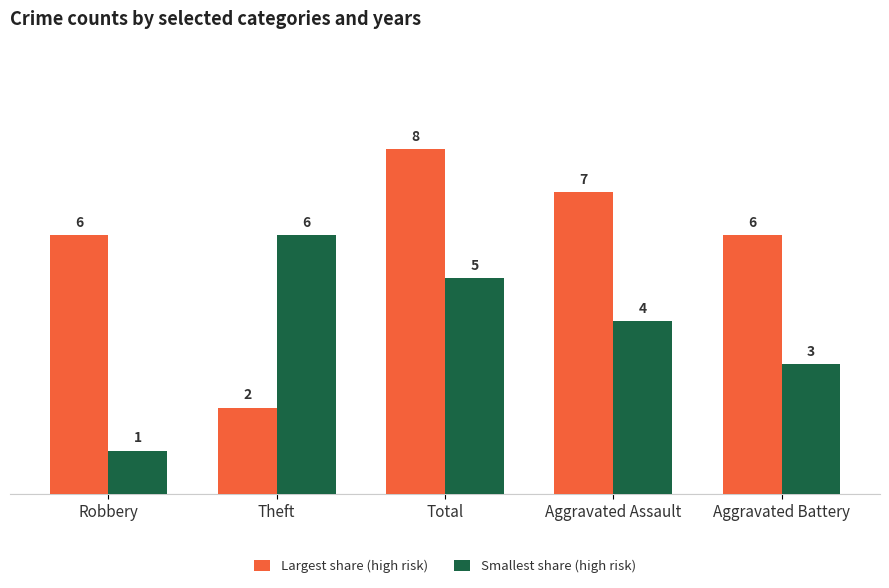

Rank the series by their average value, from lowest to highest.

Smallest share (high risk), Largest share (high risk)